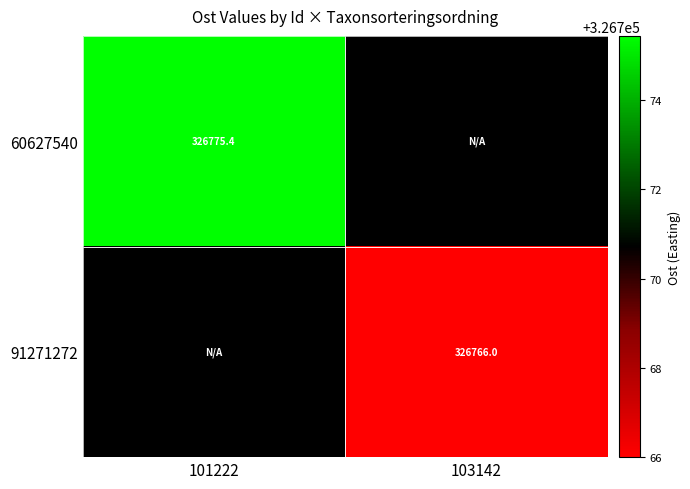

Rank the categories by 60627540 value from highest to lowest.

101222, 103142